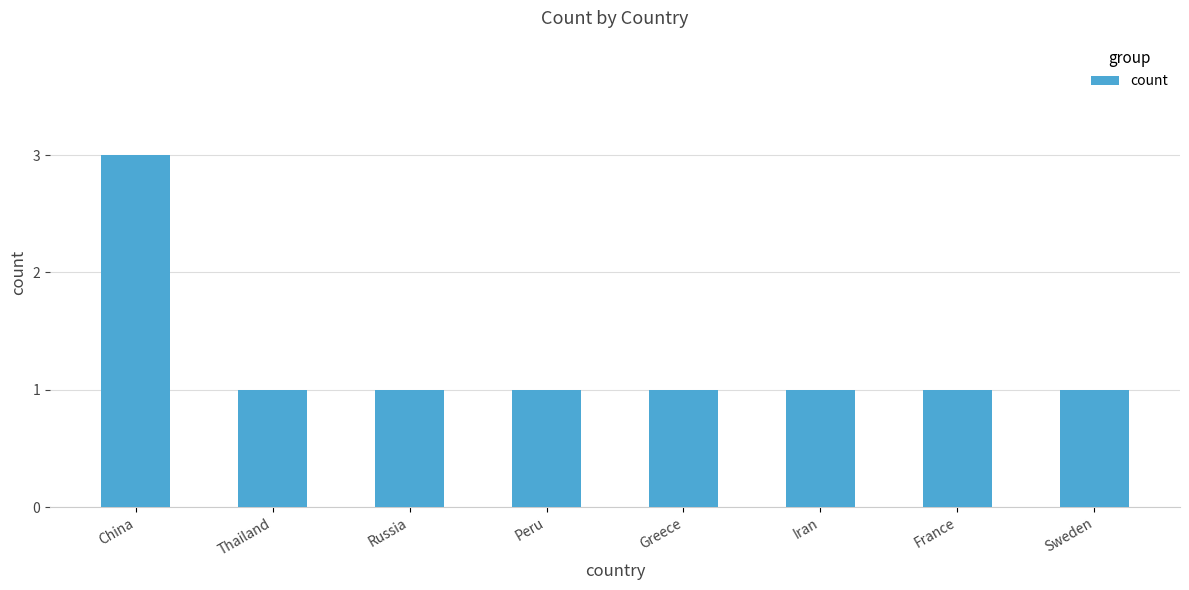

How many distinct data groups are displayed?

1